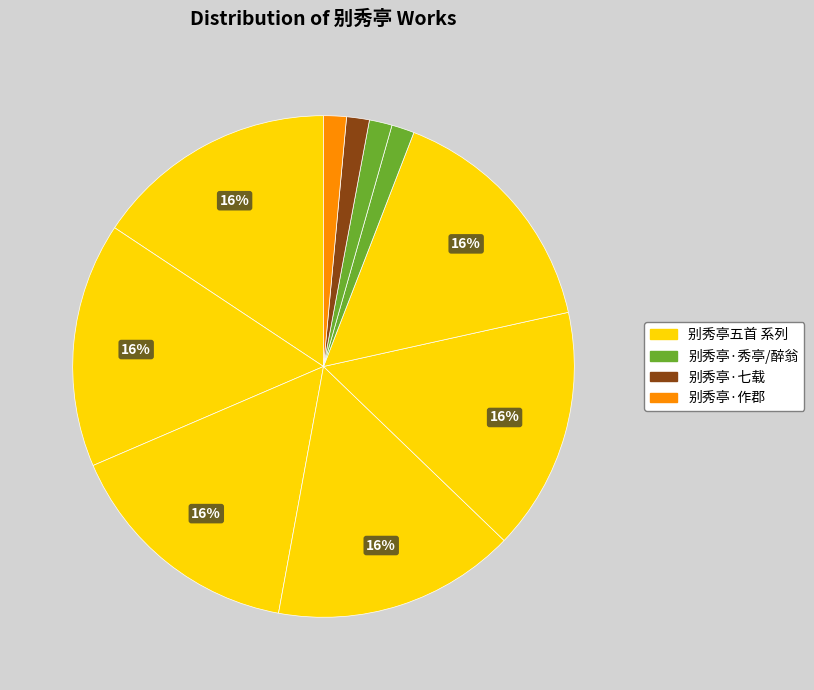

Does any single category account for the majority?

No